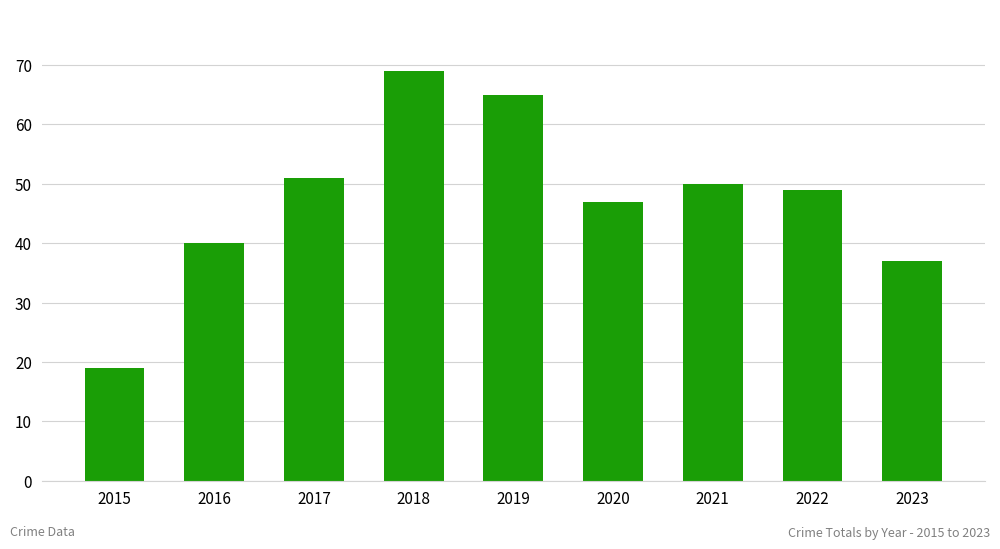

What is the difference between the second highest and minimum values?

46